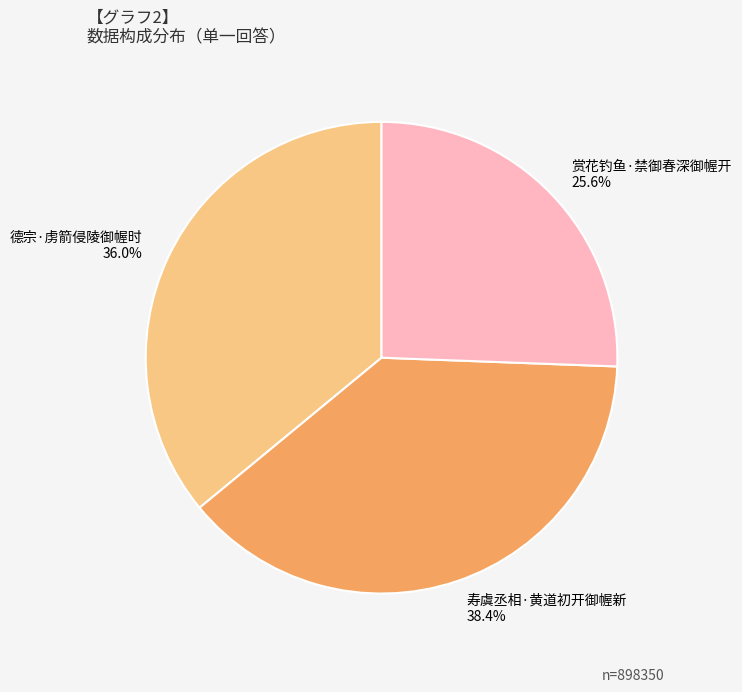

To the nearest percent, what portion does 德宗·虏箭侵陵御幄时 represent?

36%